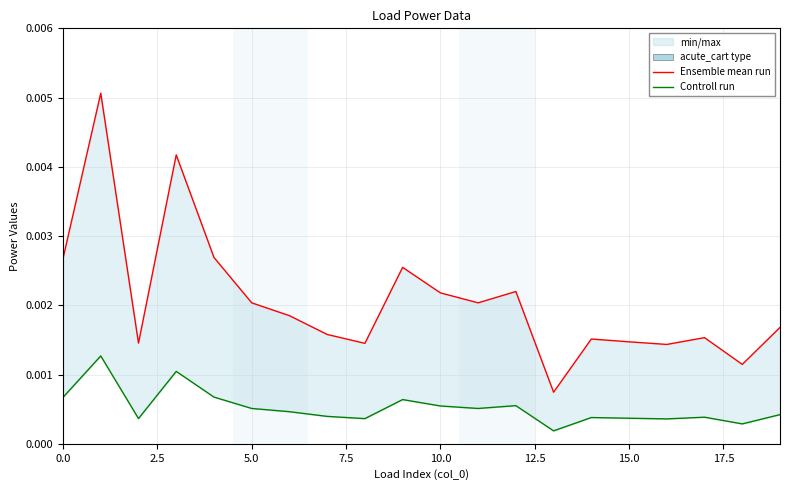

True or false: Controll run and Ensemble mean run cross at least once.

False